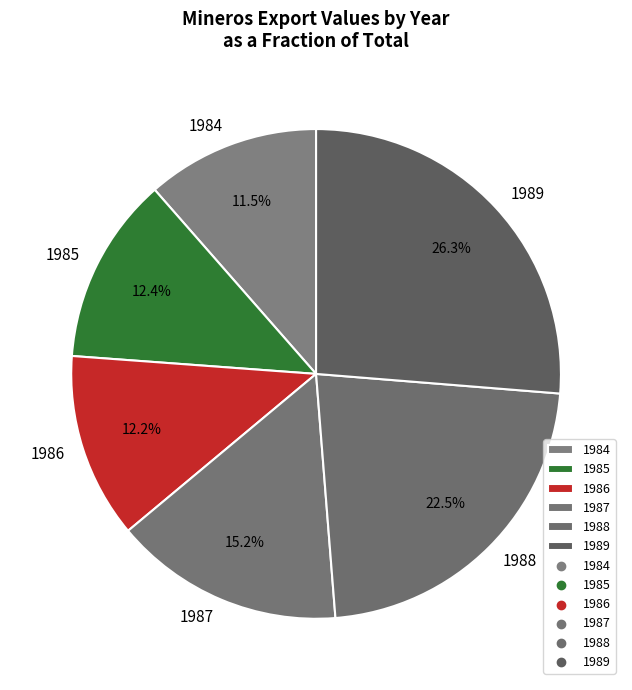

What percentage do 1985 and 1986 together represent?

24.6%